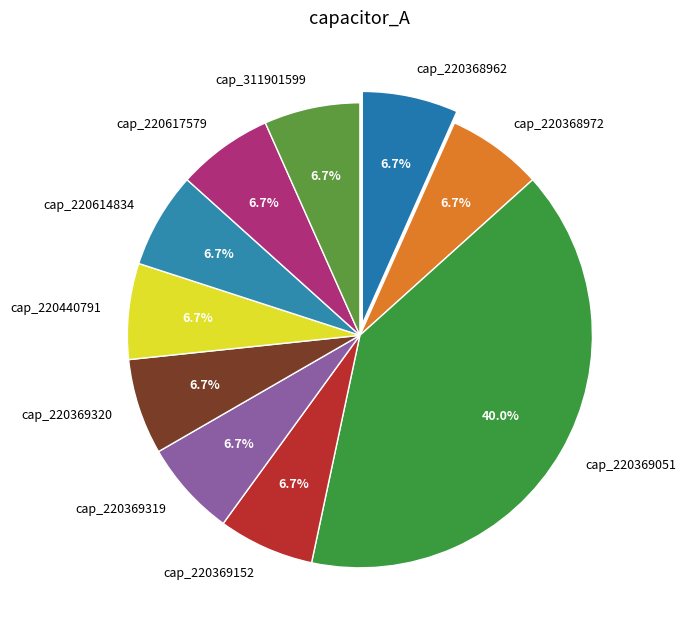

Which slice is the largest?

cap_220369051